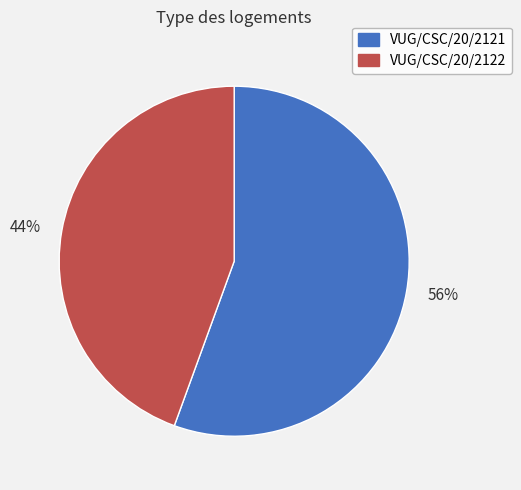

Combined, do 44% and 56% account for over 50%?

Yes